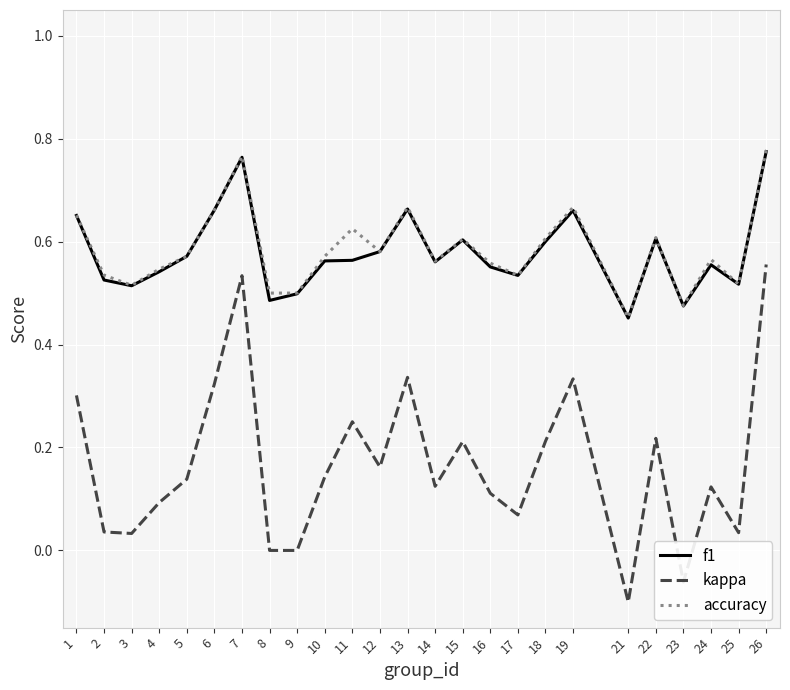

Which category has the lowest value across all series?

21